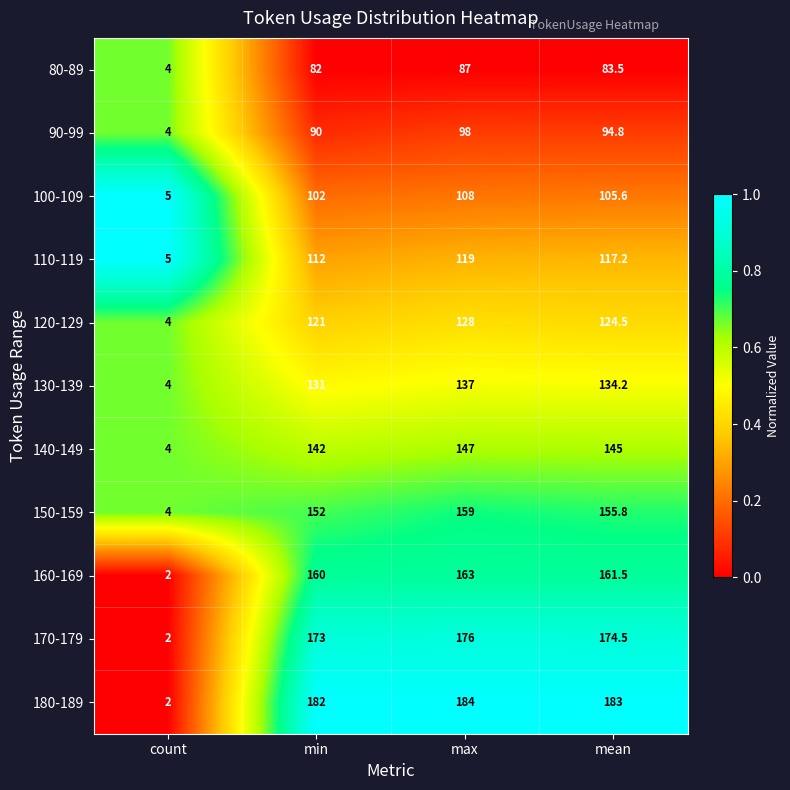

What is the difference between the second highest and minimum values in the 170-179 series?

172.5